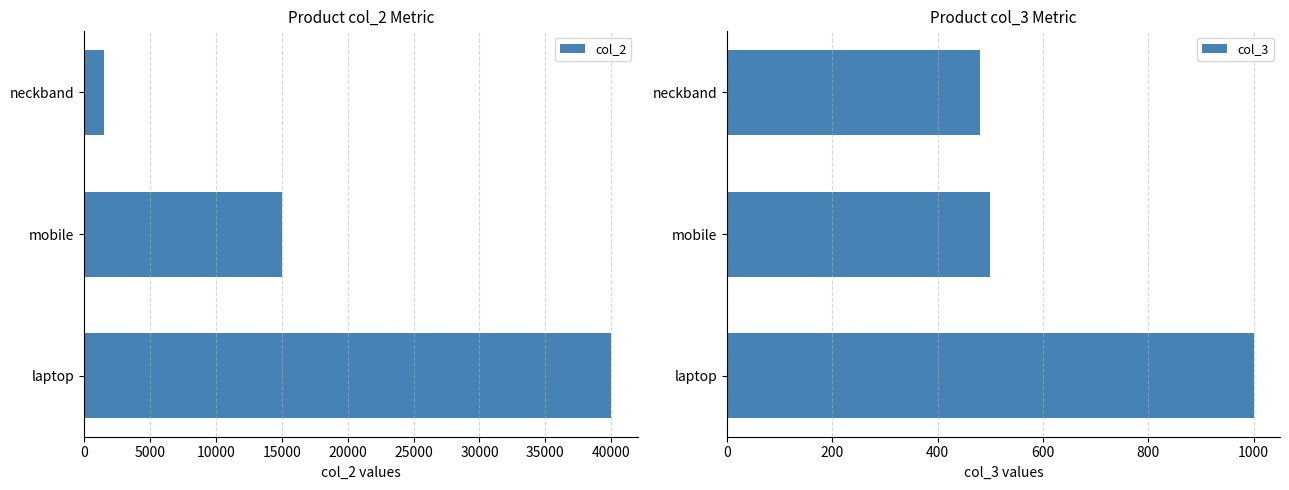

Does the chart contain any negative values?

No